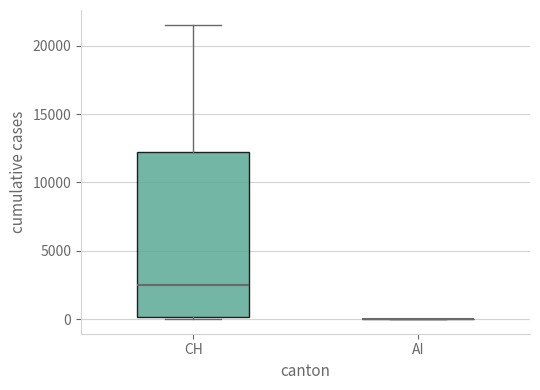

Reading left to right, read every box against the y-axis: the position of its median line, the range the box covers, and the ends of its whiskers. The values are not printed on the chart, so give them approximately, as read against the axis.

CH: median 2500, box 0 to 12000, whiskers 0 (just below the box's lower edge) to 21500
AI: box collapsed to a line at 0, whiskers 0 to 0